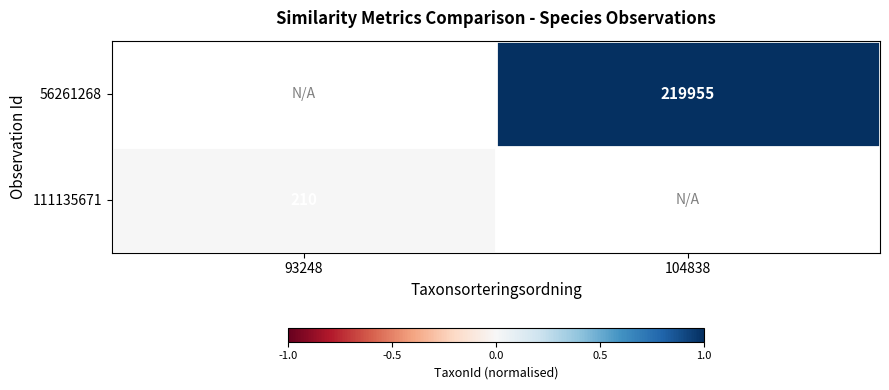

Between 93248 and 104838, which is larger?

104838